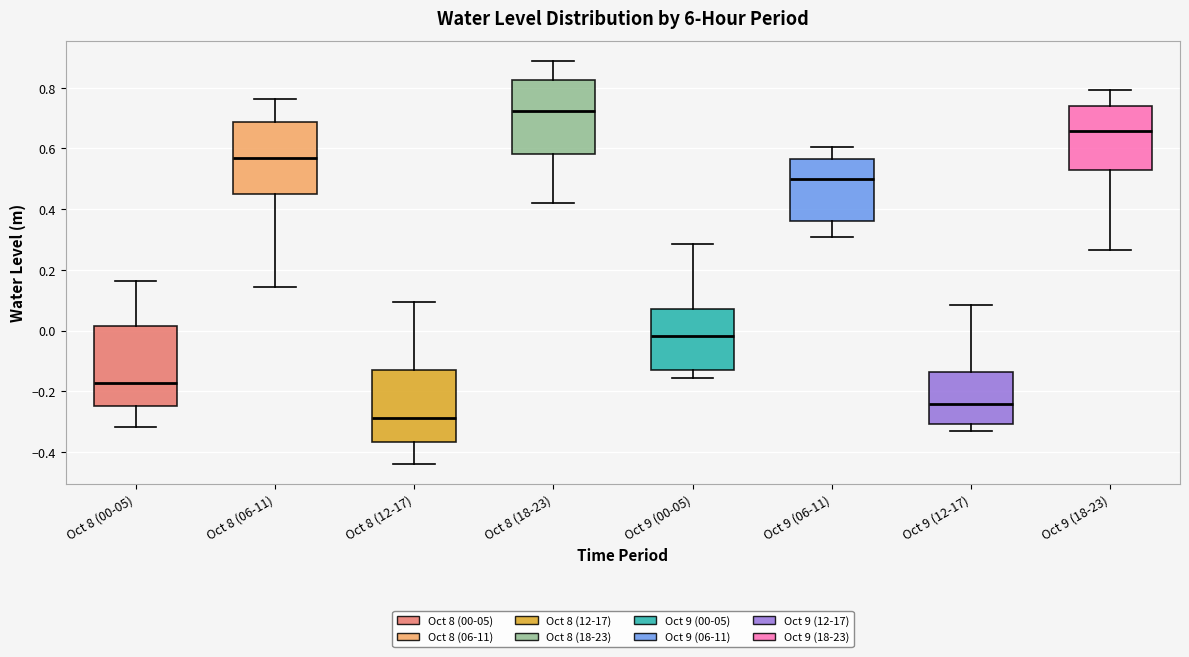

Which box is the tallest, from its lower edge to its upper edge?

Oct 8 (00-05)